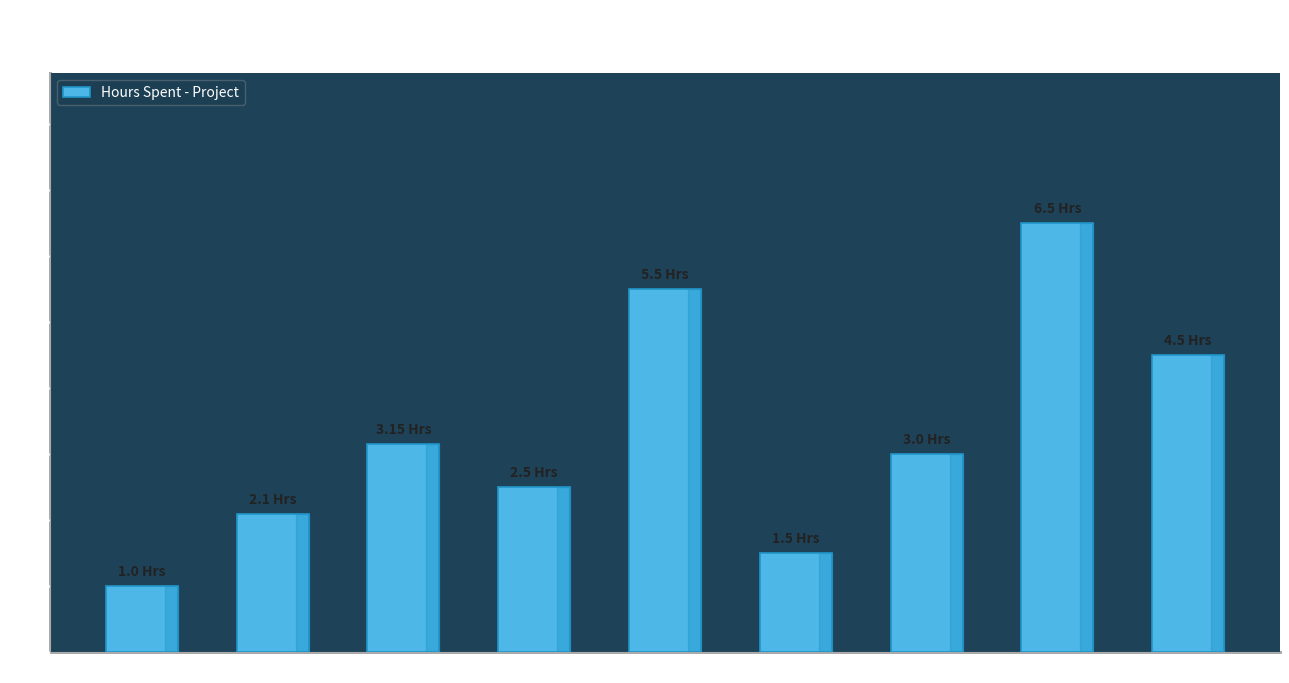

What is the label of the 9th bar from the right?

Aravindhan